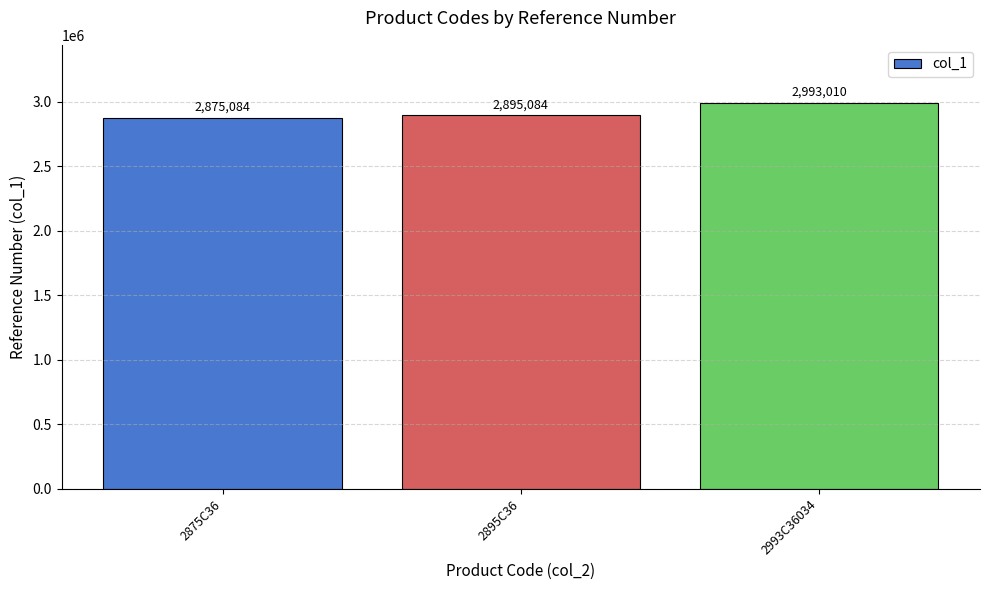

What is the difference between the values at 2875C36 and 2993C36034?

117926